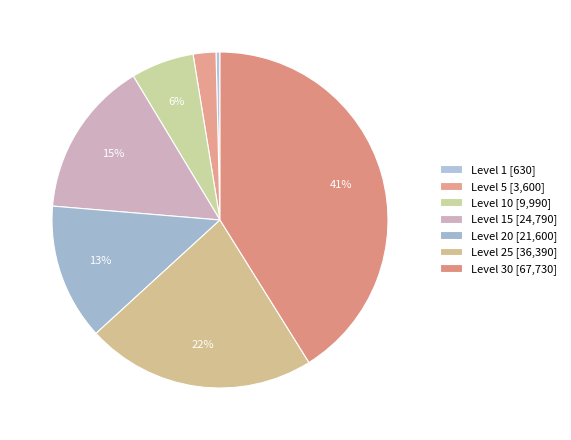

How many slices are in this pie chart?

7